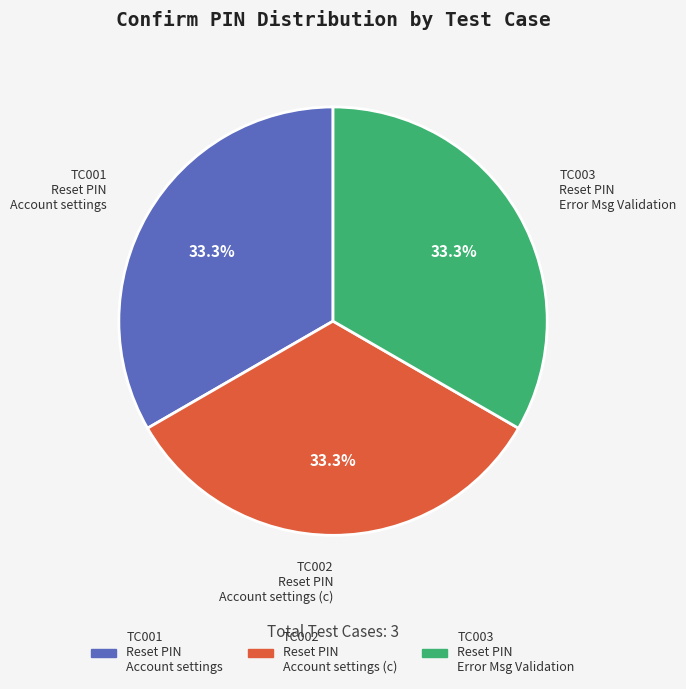

Approximately how many times larger is the value at TC002 Reset PIN Account settings (c) compared to TC003 Reset PIN Error Msg Validation?

1.0